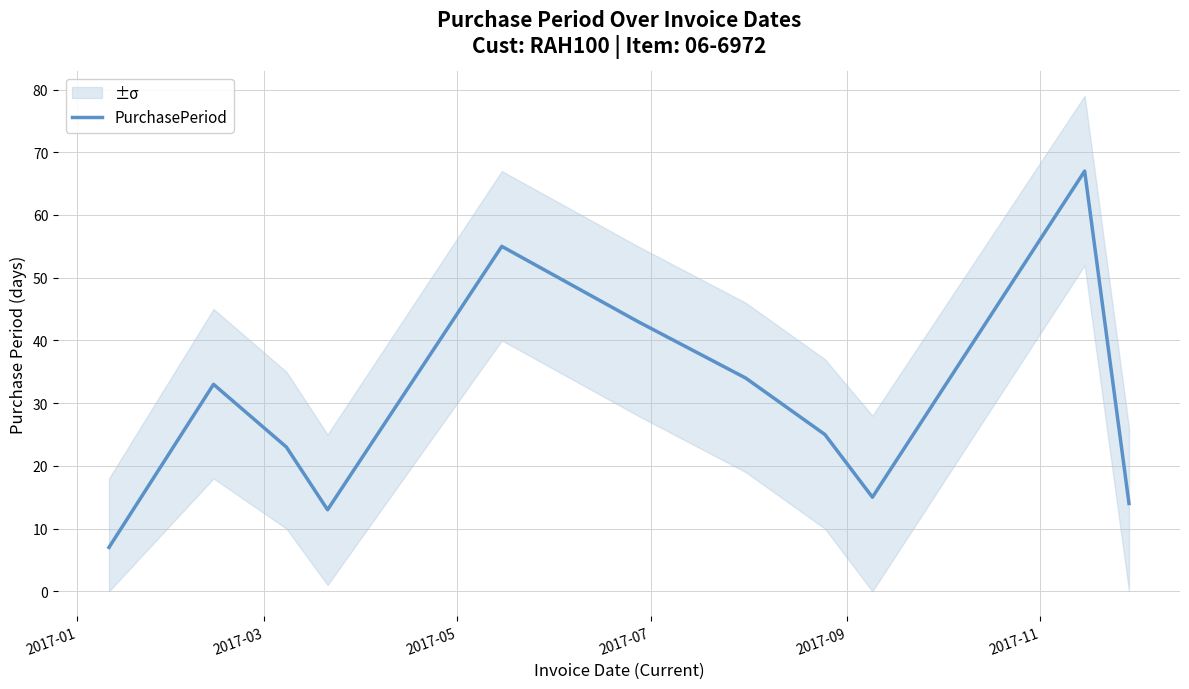

What is the minimum value for PurchasePeriod?

7